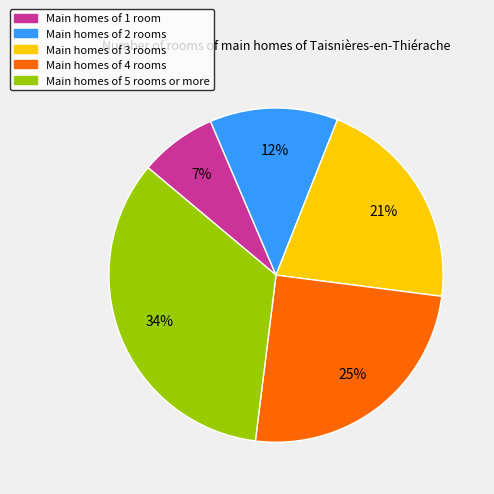

Is there any slice that represents more than half of the pie?

No